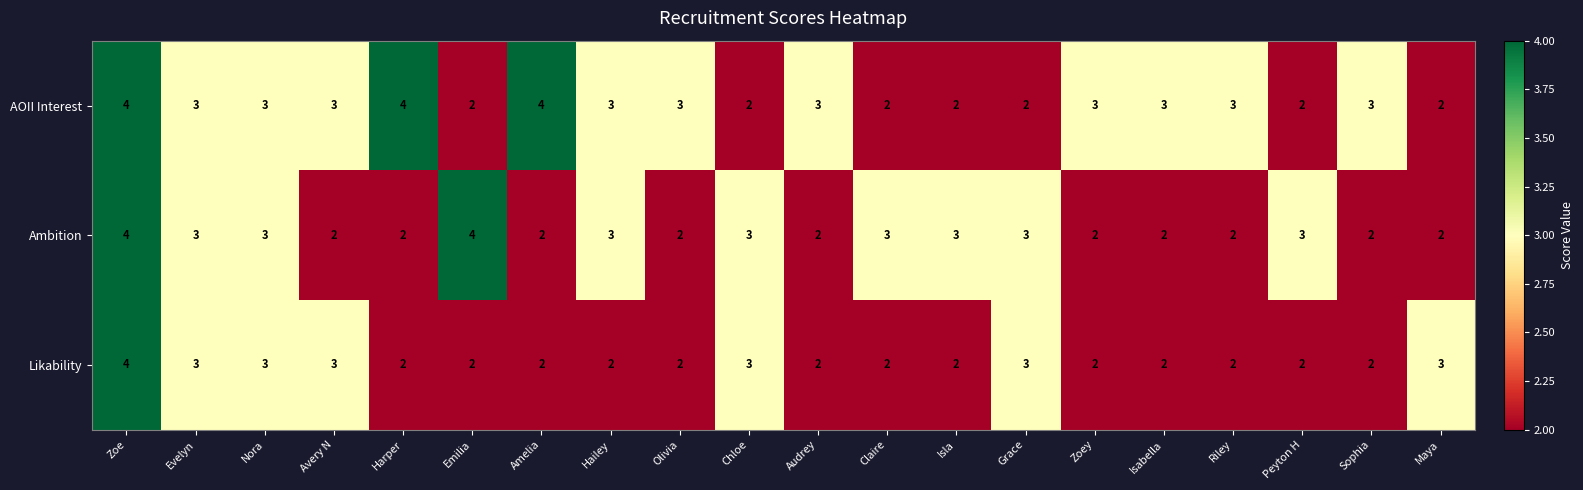

List the series in order of their overall mean, highest first.

AOII Interest, Ambition, Likability